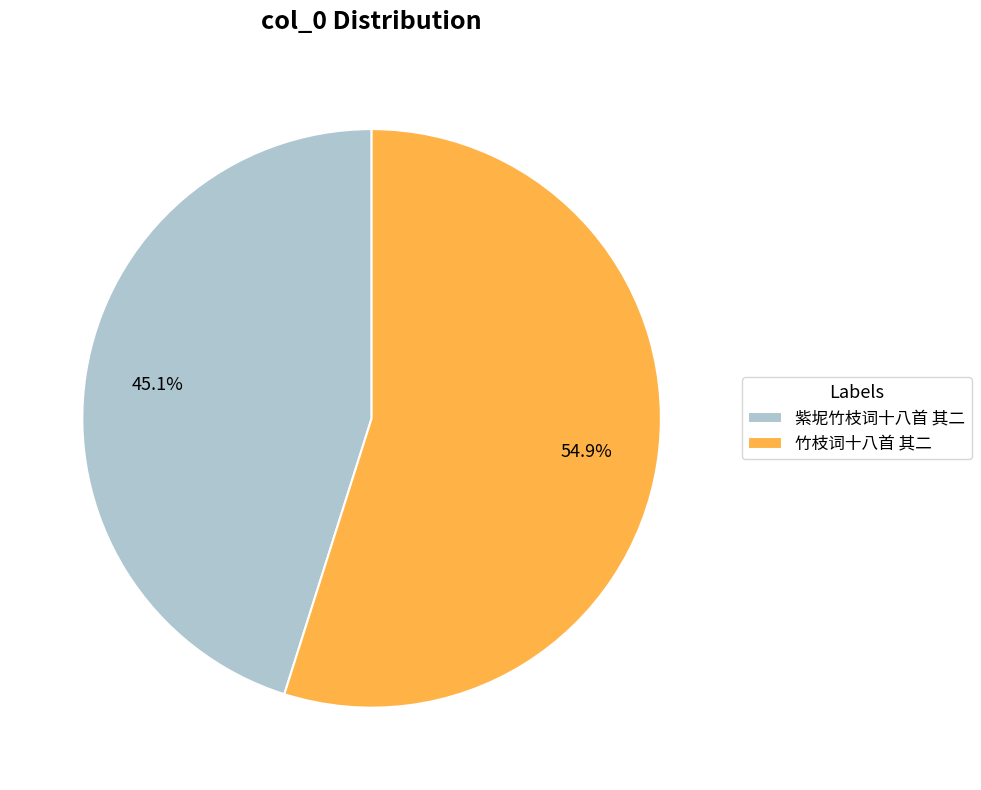

Which slice represents more than half of the pie?

竹枝词十八首 其二